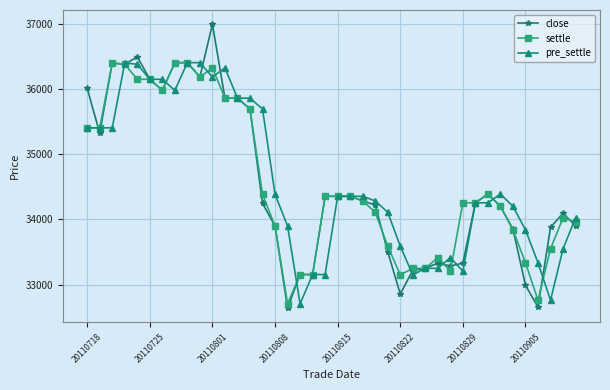

What is the minimum value for close?

32640